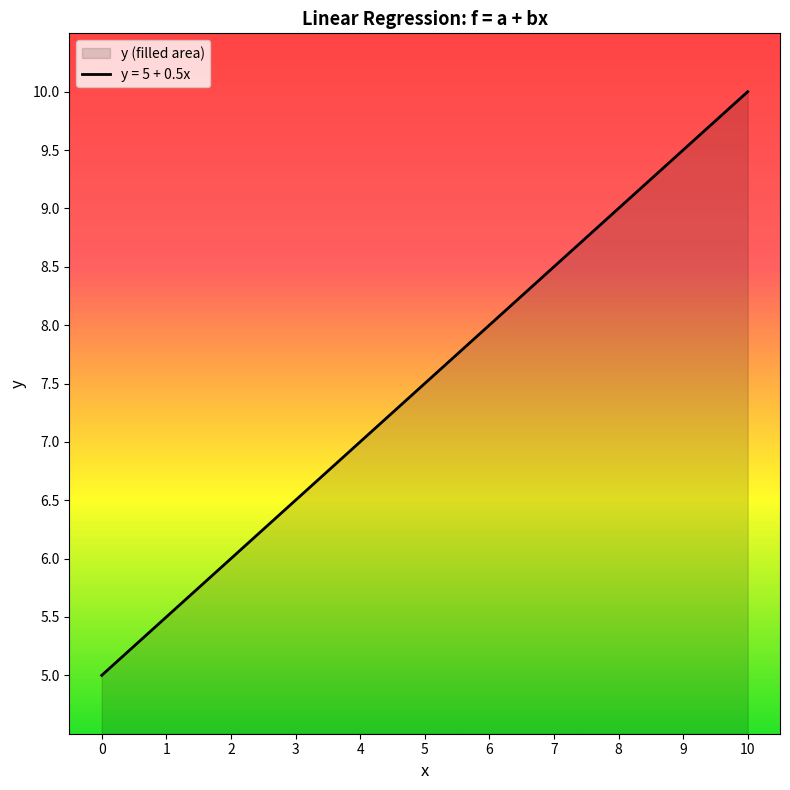

Is it true that the value at 1 is 5.5?

True